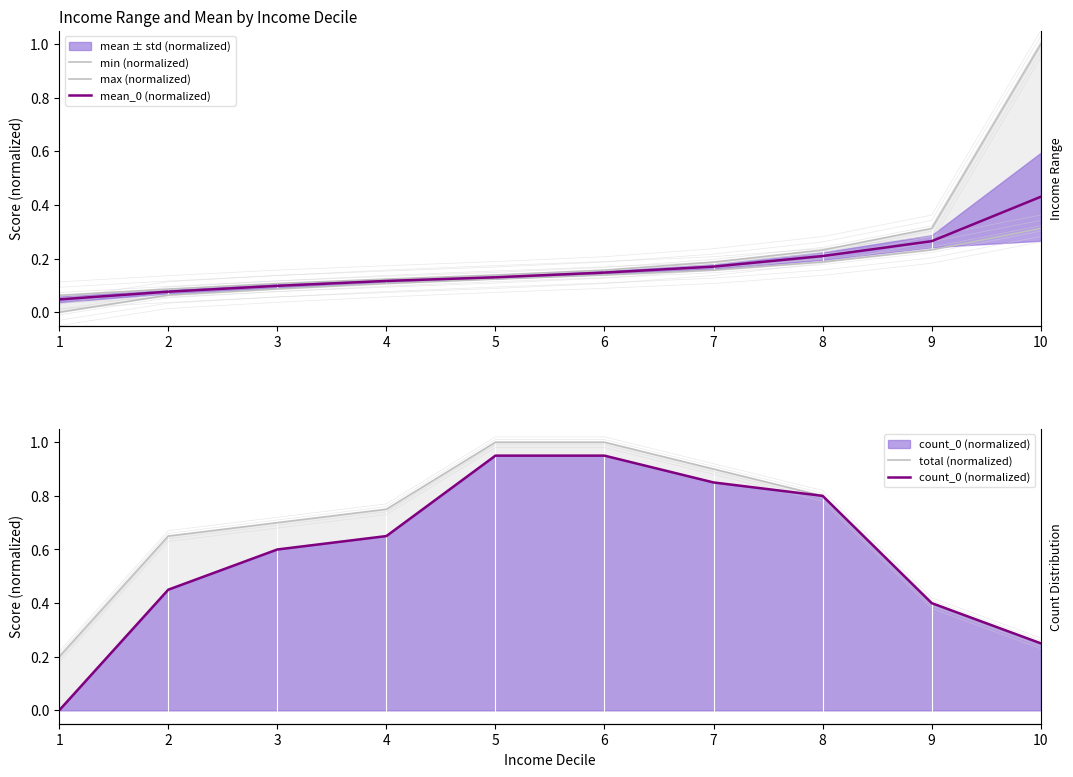

What is the difference between the maximum and minimum values in the mean_0 (normalized) series?

0.4